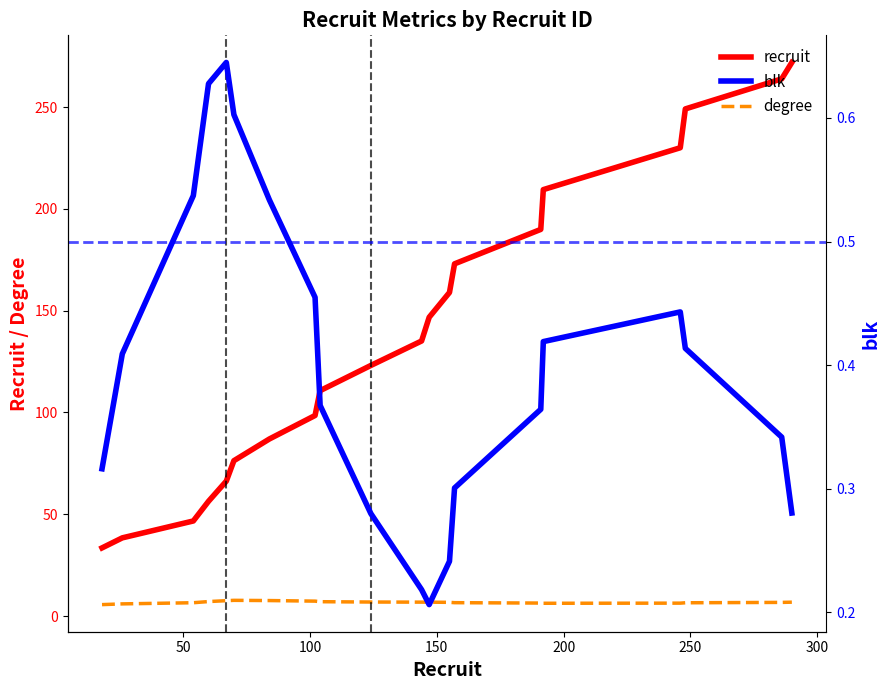

List the series in order of their peak value, lowest first.

blk, degree, recruit